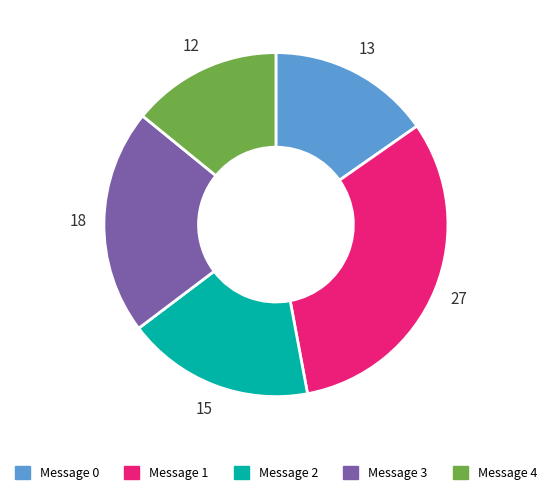

What is the ratio of the value at Message 2 to the value at Message 1?

0.6